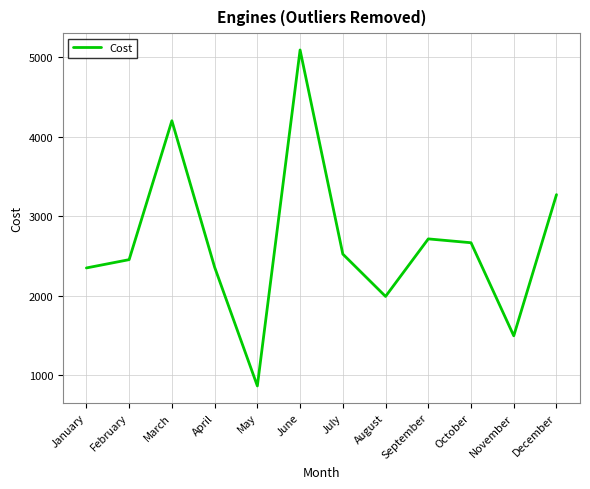

What is the approximate value at July?

2522.3